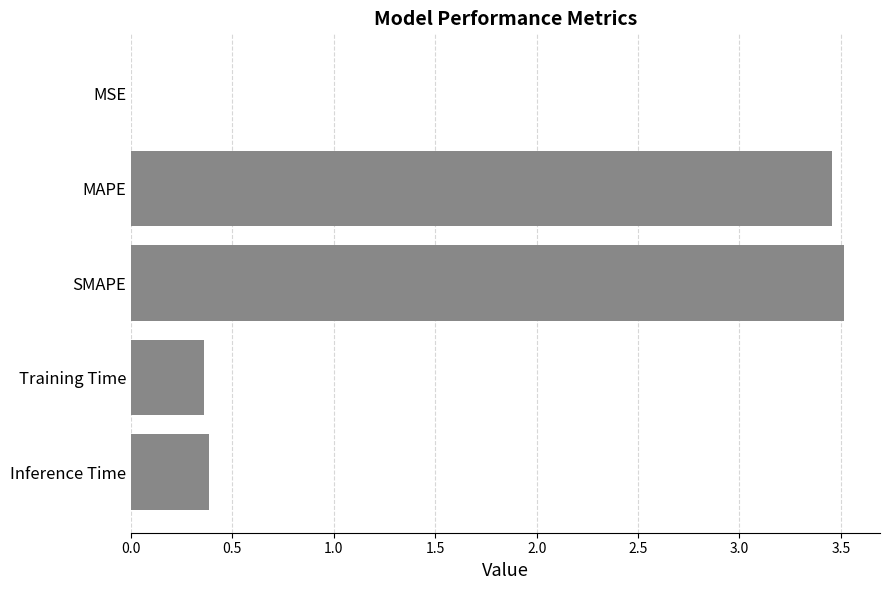

Which has a higher value, MSE or Training Time?

Training Time